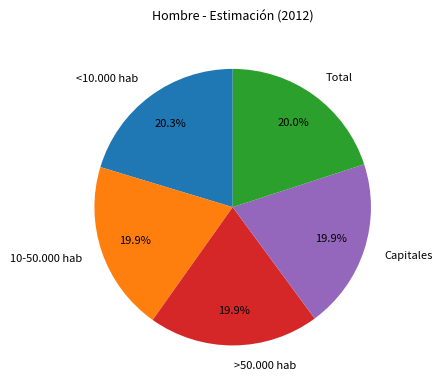

How much of the chart is everything except Capitales?

80.1%